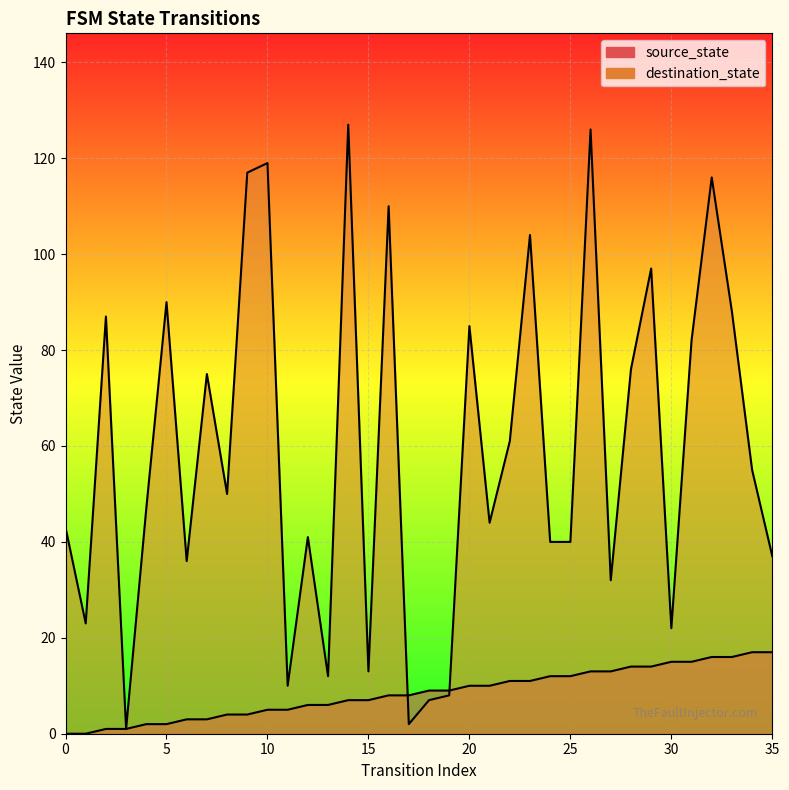

How many interior local peaks does the destination_state series have?

12